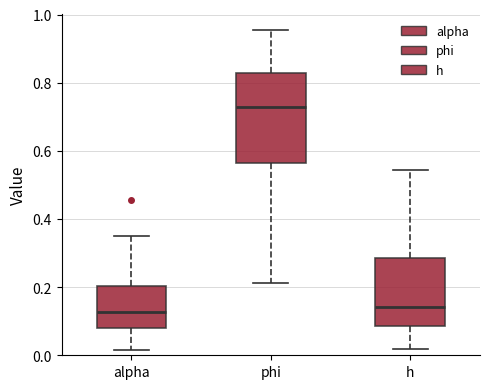

Reading left to right, transcribe this box plot: for each box, give where its median line is, the range the box spans, and where its two whiskers end, as read against the y-axis. The values are not printed on the chart, so give them approximately, as read against the axis.

alpha: median 0.12, box 0.08 to 0.20, whiskers 0.02 to 0.36
phi: median 0.72, box 0.56 to 0.82, whiskers 0.22 to 0.96
h: median 0.14, box 0.08 to 0.28, whiskers 0.02 to 0.54